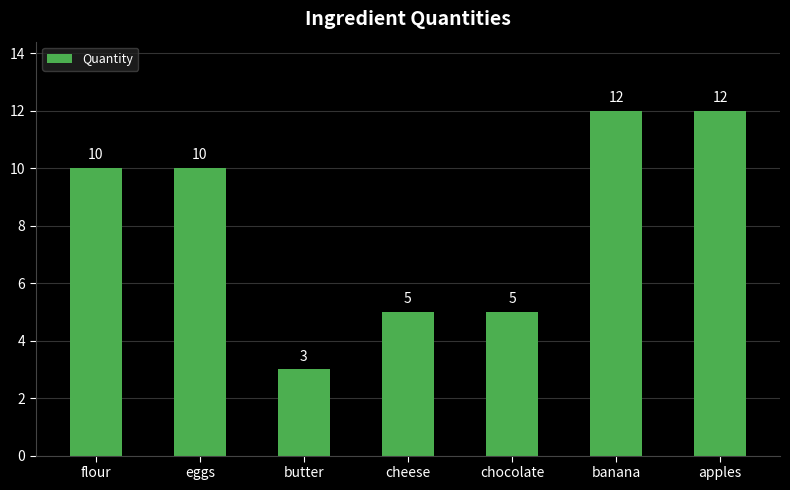

Reading left to right, list all the values displayed in this chart.

10	10	3	5	5	12	12